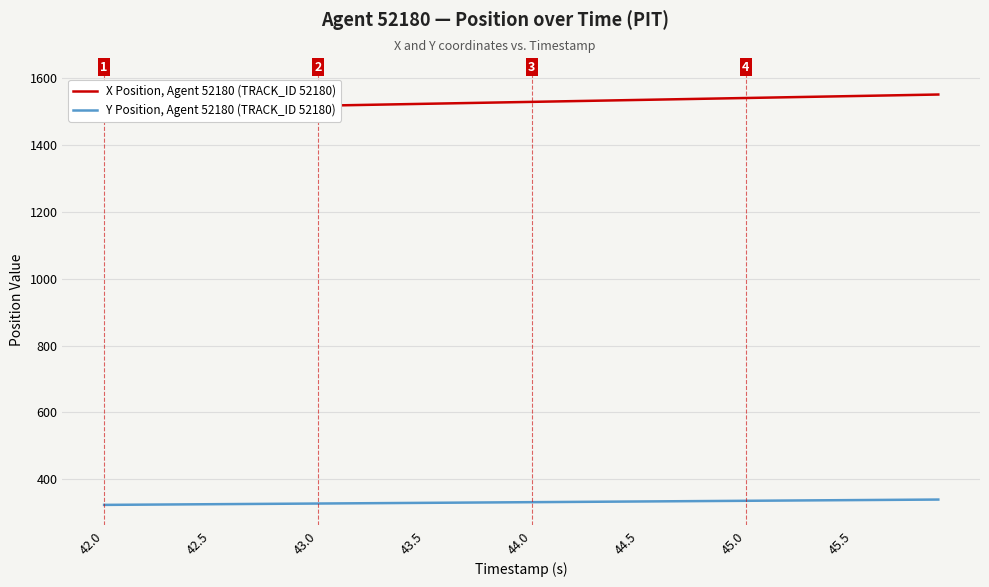

What is the maximum value for Y Position, Agent 52180 (TRACK_ID 52180)?

339.6